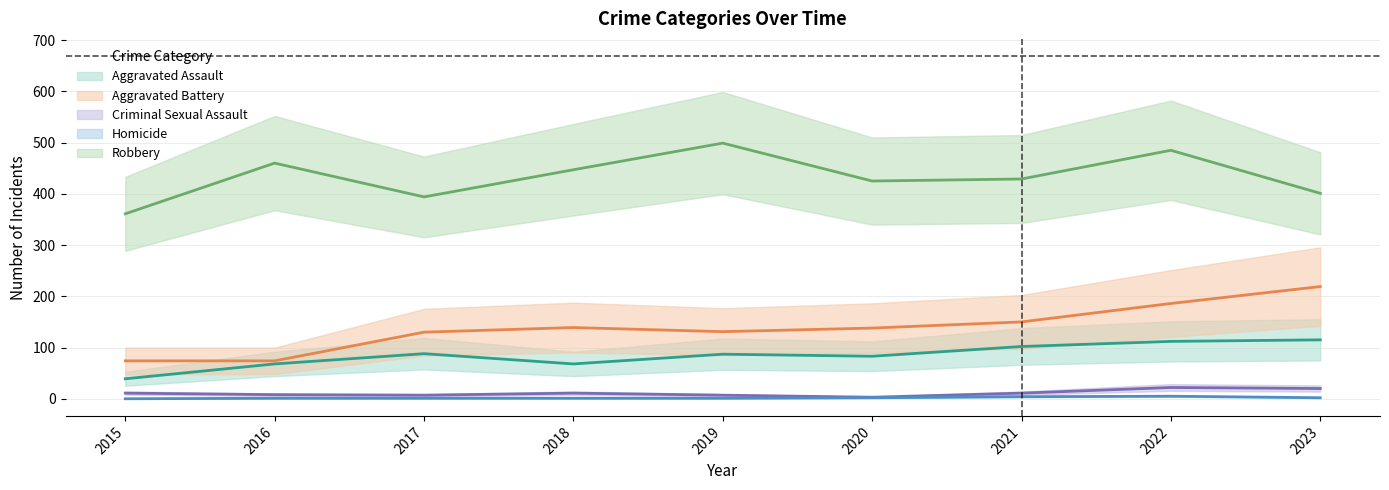

What are all the series names shown in the legend?

Aggravated Assault, Aggravated Battery, Criminal Sexual Assault, Homicide, Robbery